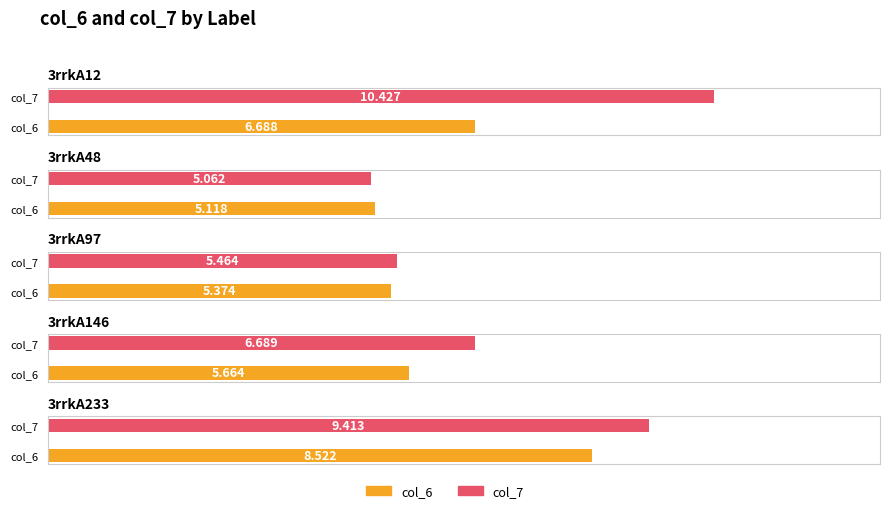

True or false: col_7 has a value of 9.7 at 3rrkA97.

False